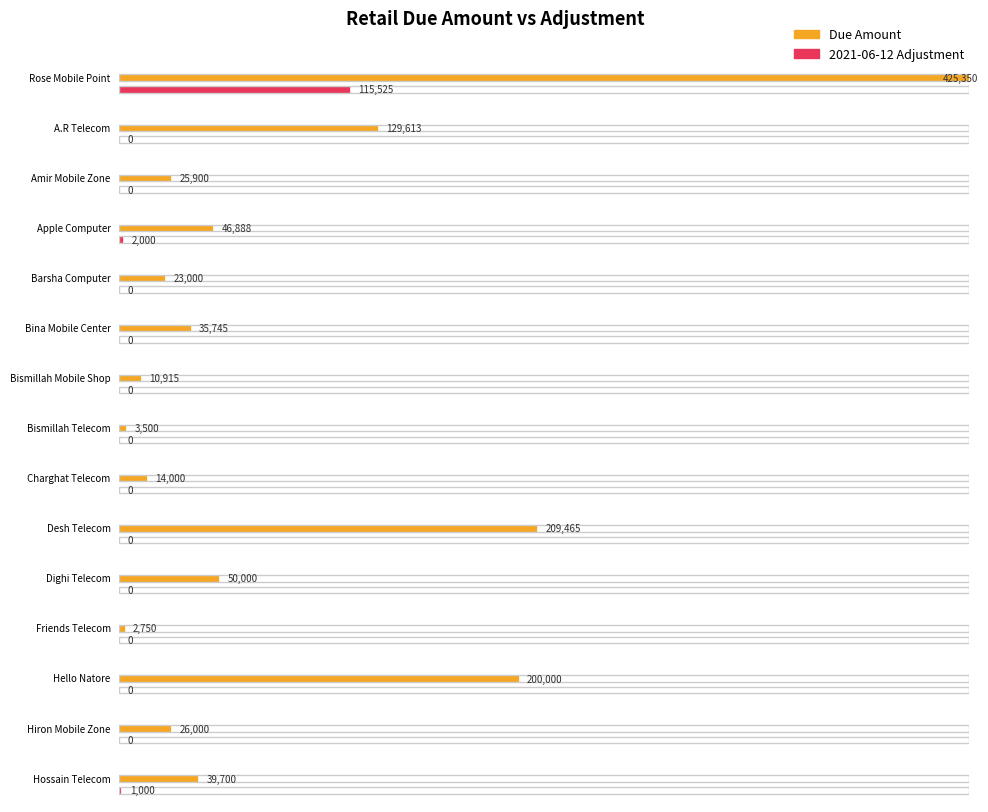

What is the spread (max minus min) of values at Amir Mobile Zone?

25900